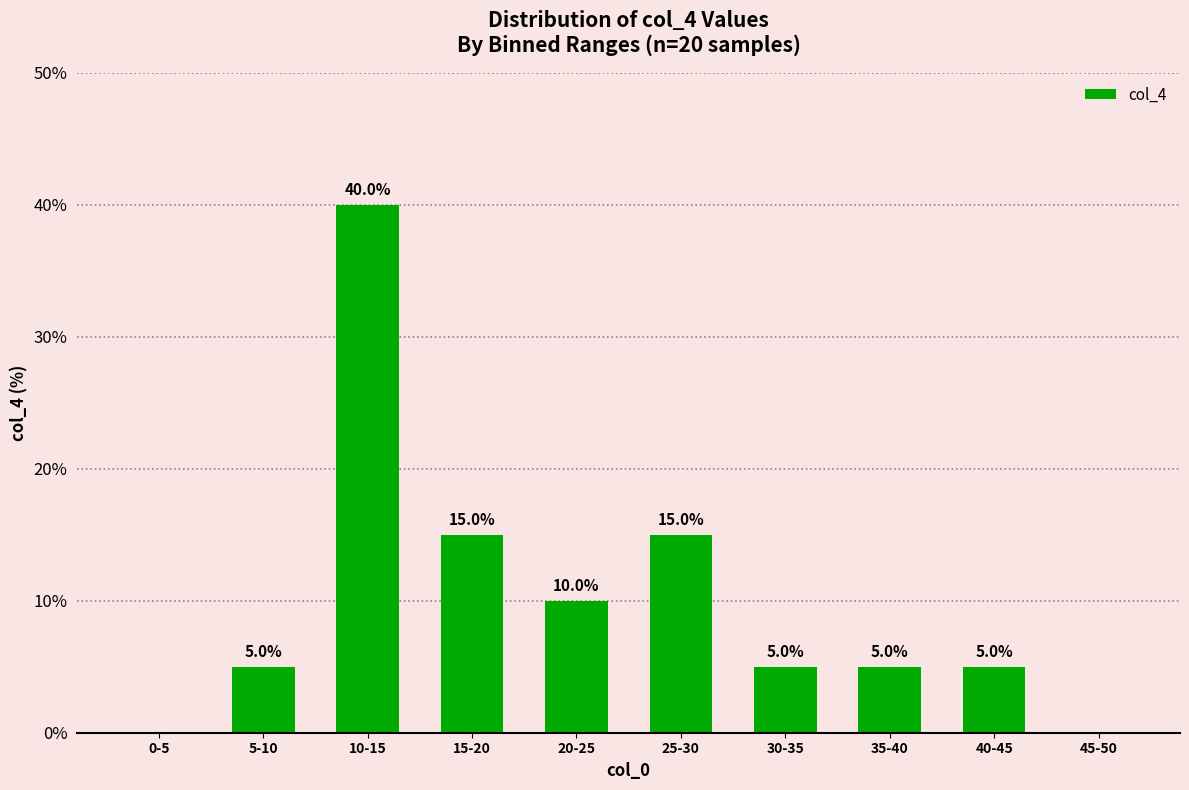

What is the change in value from 20-25 to 40-45?

-5